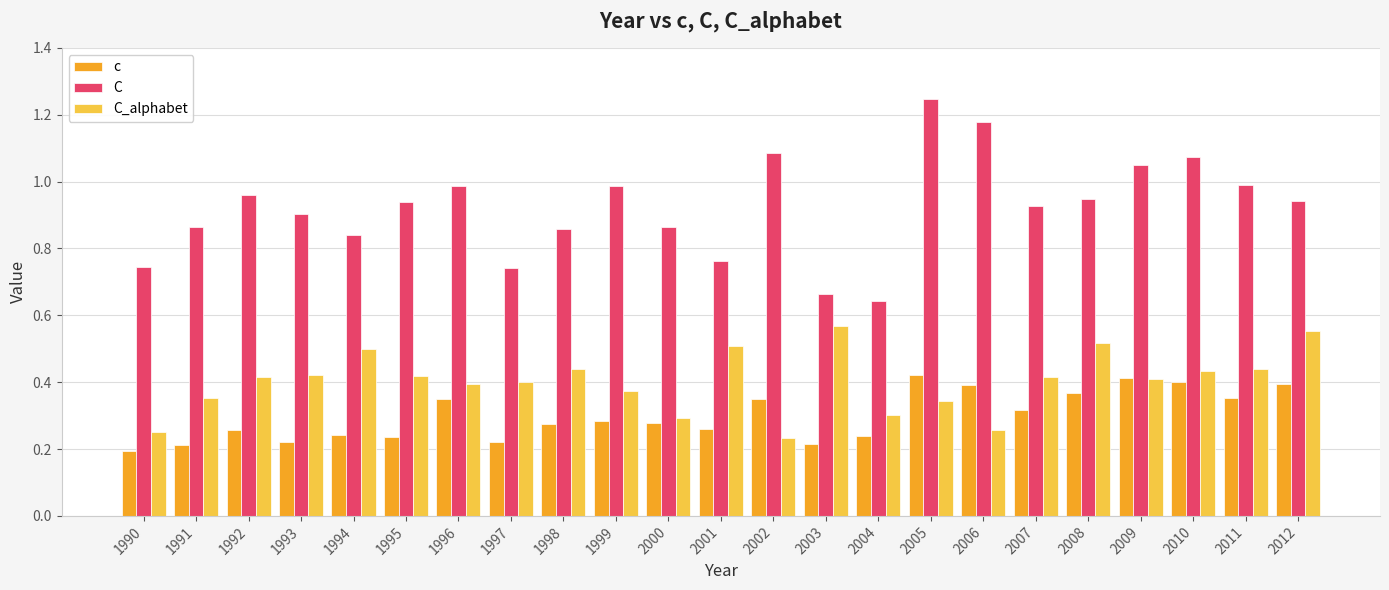

Which series has the largest total across all categories?

C